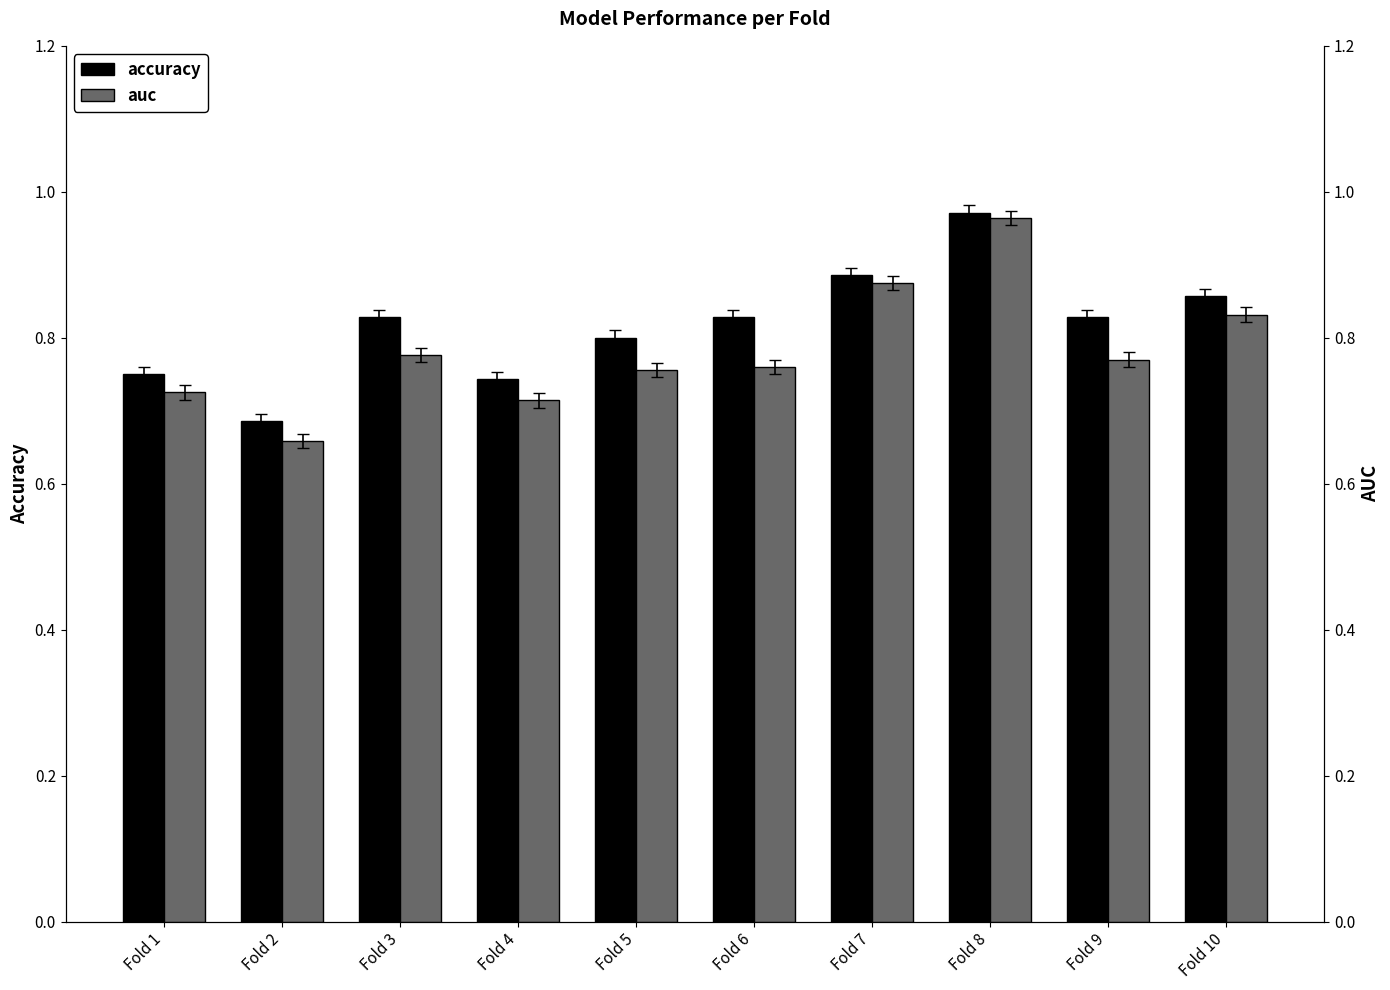

What is the difference between the maximum and minimum values in the auc series?

0.3